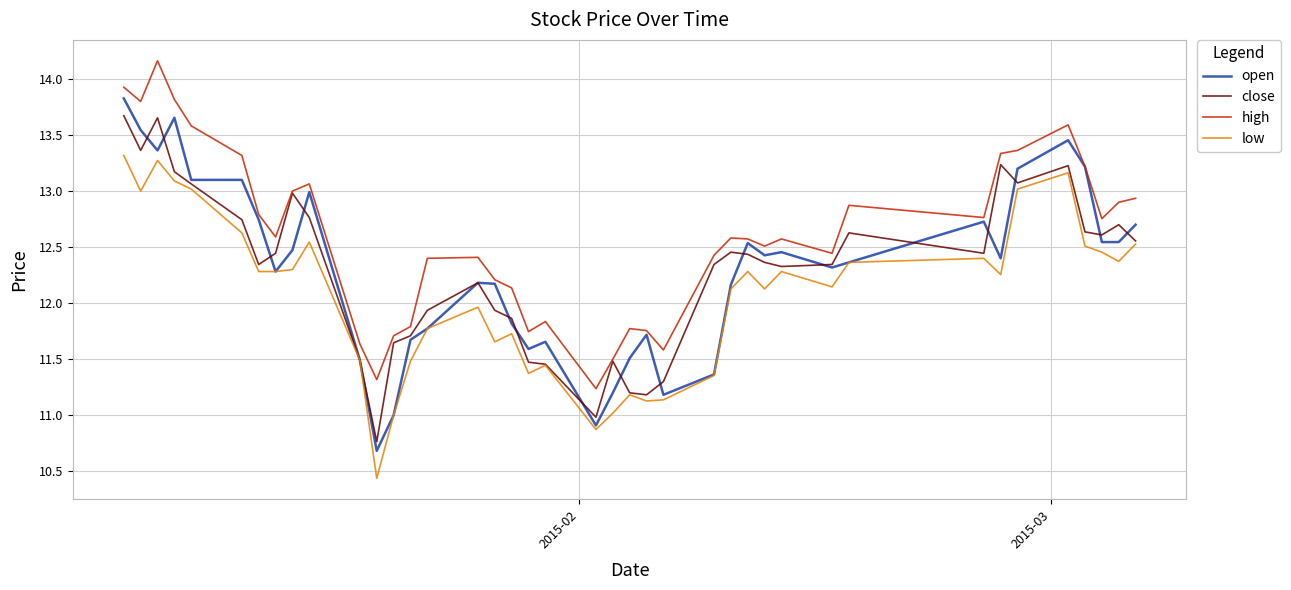

How many values in the high series exceed 12?

29